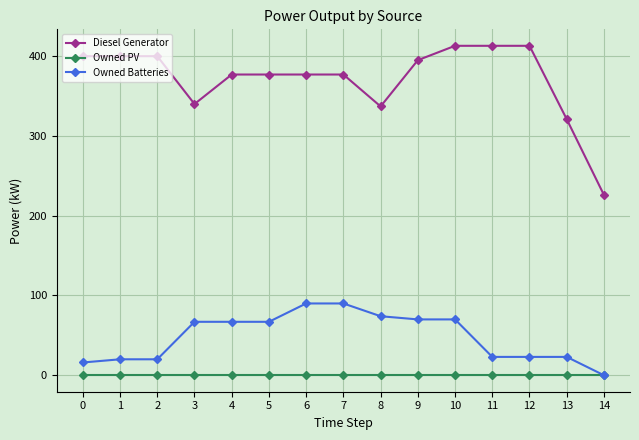

At which category is the sum across all series the highest?

10